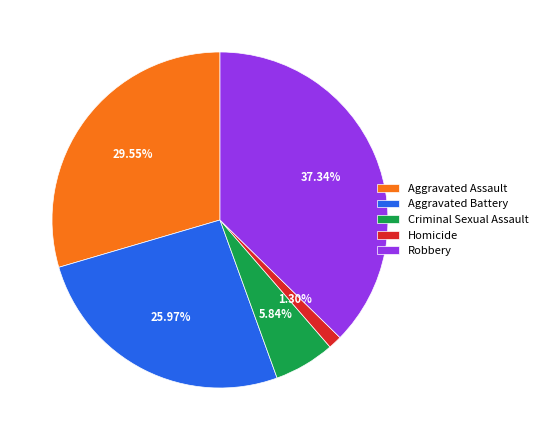

The Aggravated Assault slice represents 30% of the pie. True or false?

True